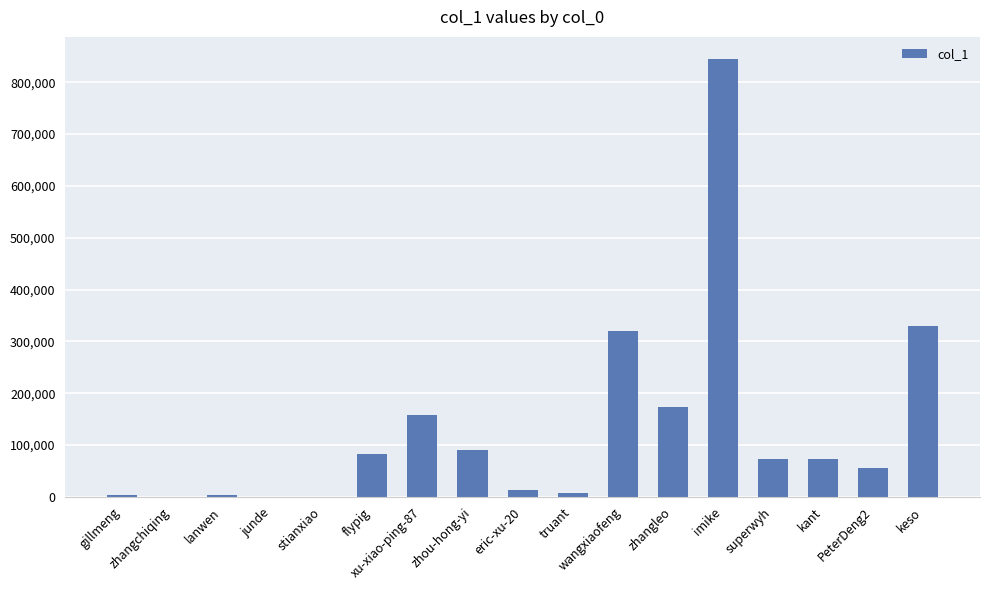

Which has a higher value, imike or wangxiaofeng?

imike